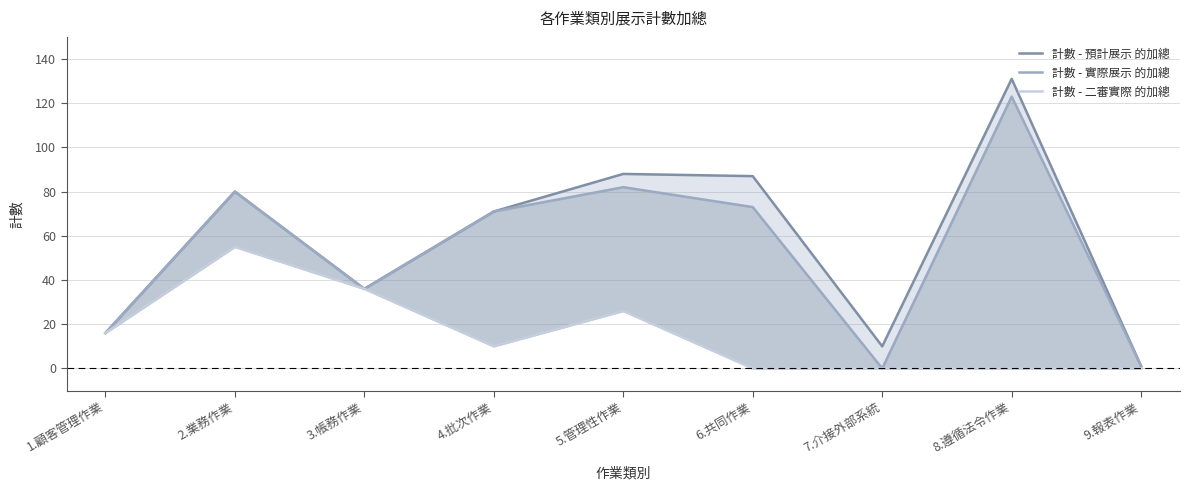

How many interior local valleys does the 計數 - 二審實際 的加總 series have?

1